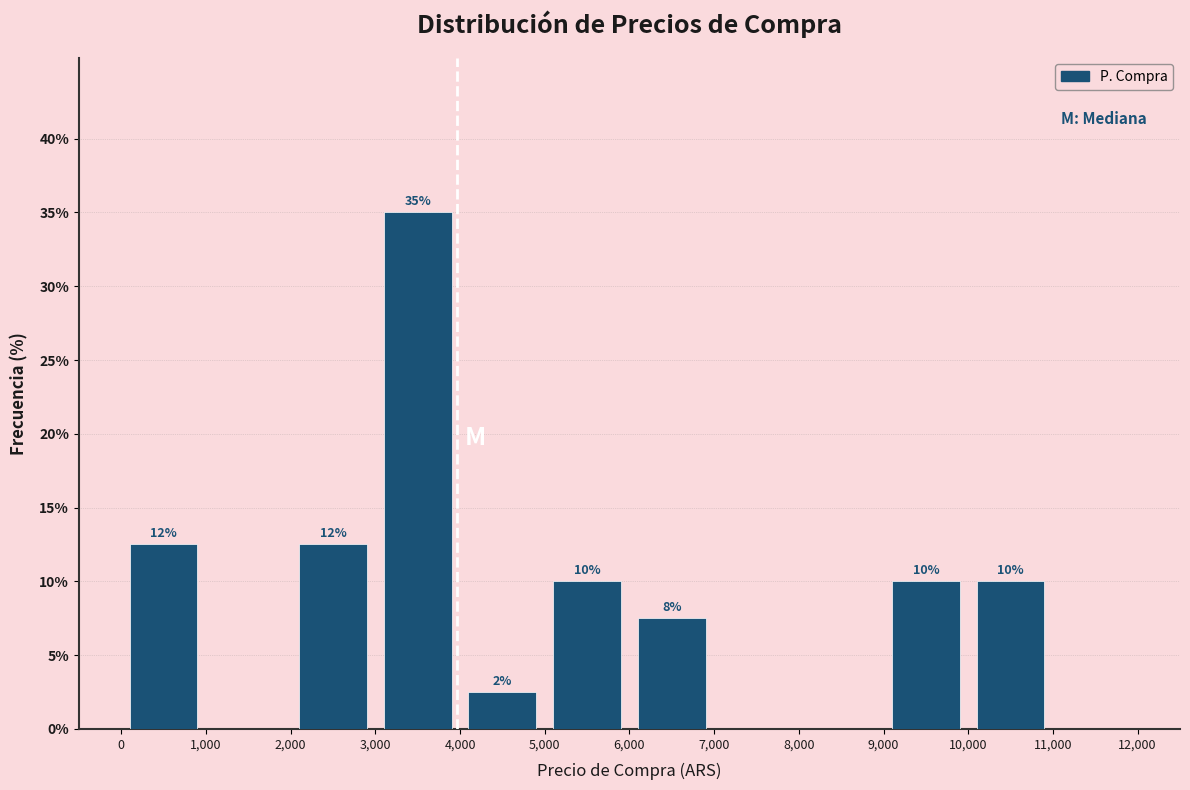

Over which range of the x-axis is the bar tallest?

3,000 to 4,000